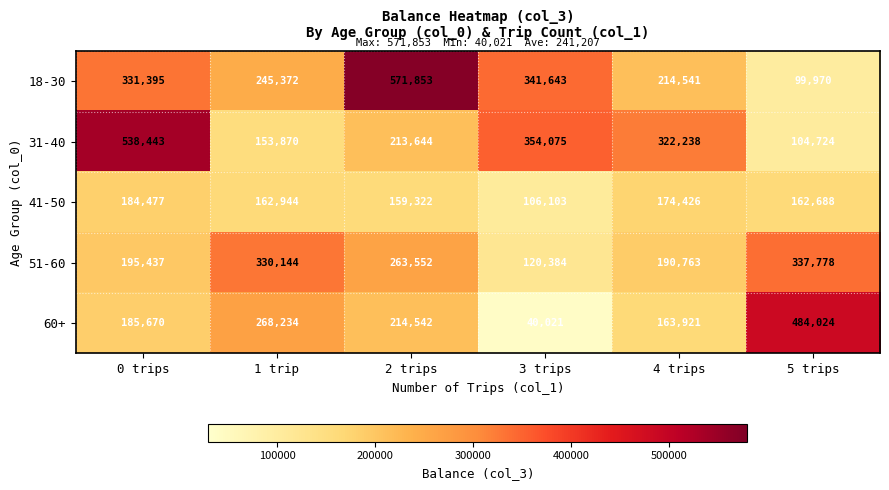

The value of 60+ at 2 trips is 214542. True or false?

True